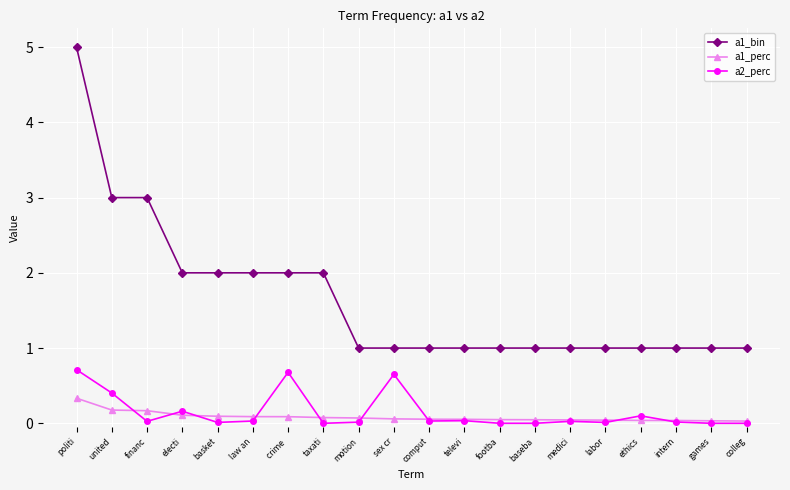

Which series changed the most between united and law an?

a1_bin